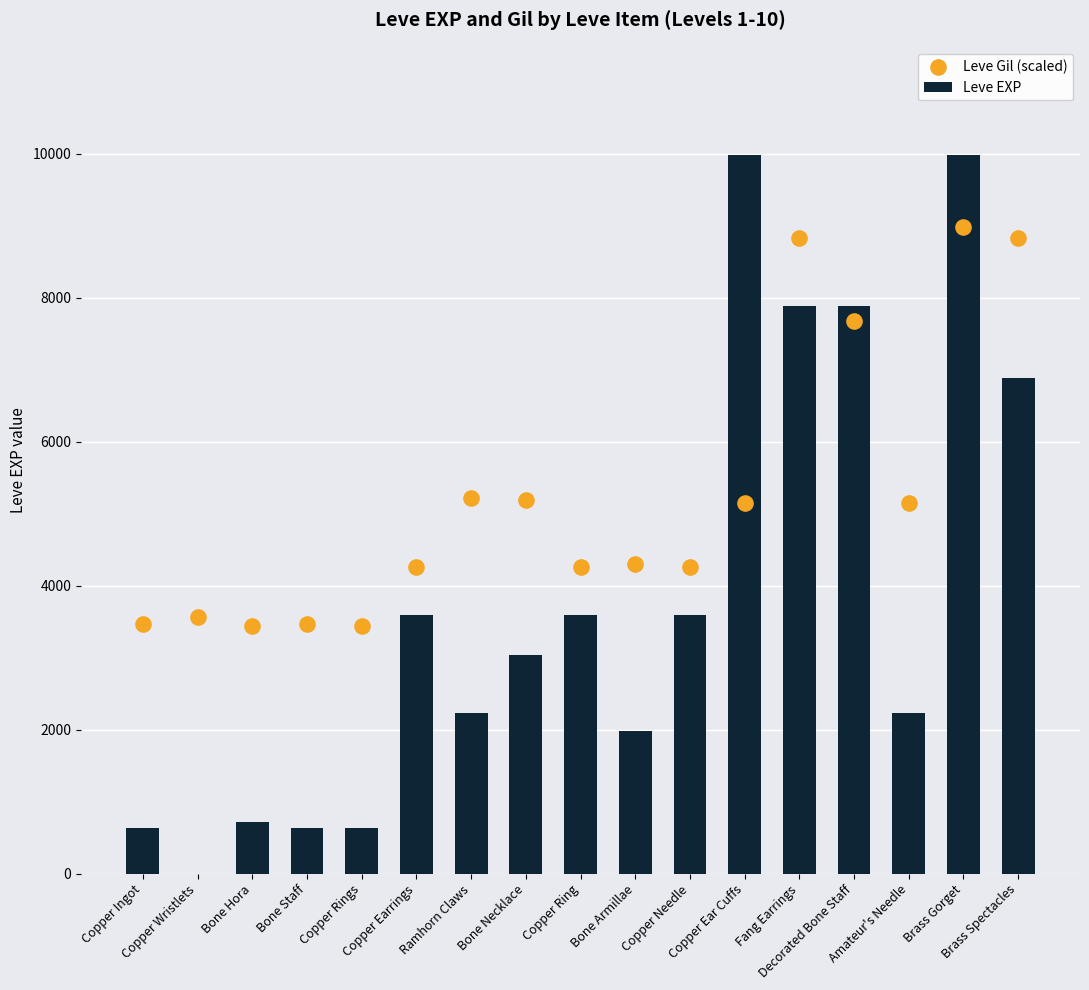

Is the value of Leve EXP at Copper Ring greater than the value of Leve Gil (scaled) at Ramhorn Claws?

No